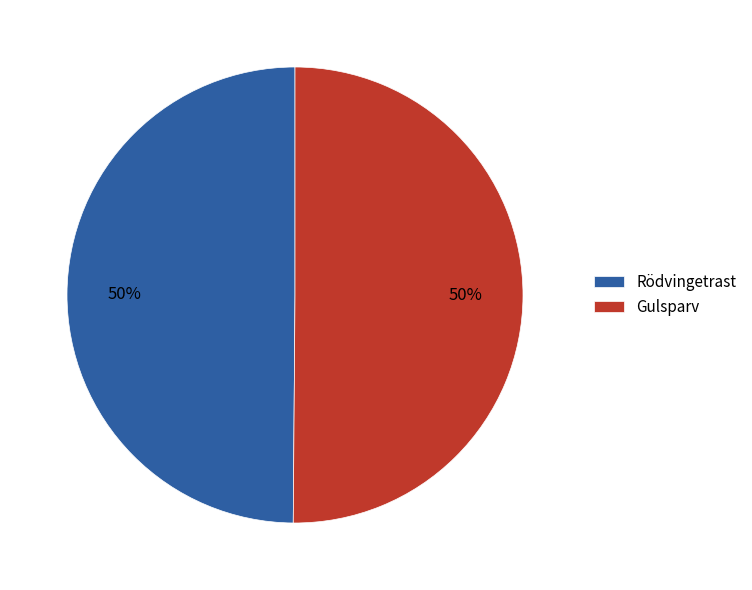

To the nearest percent, what portion does Gulsparv represent?

50%